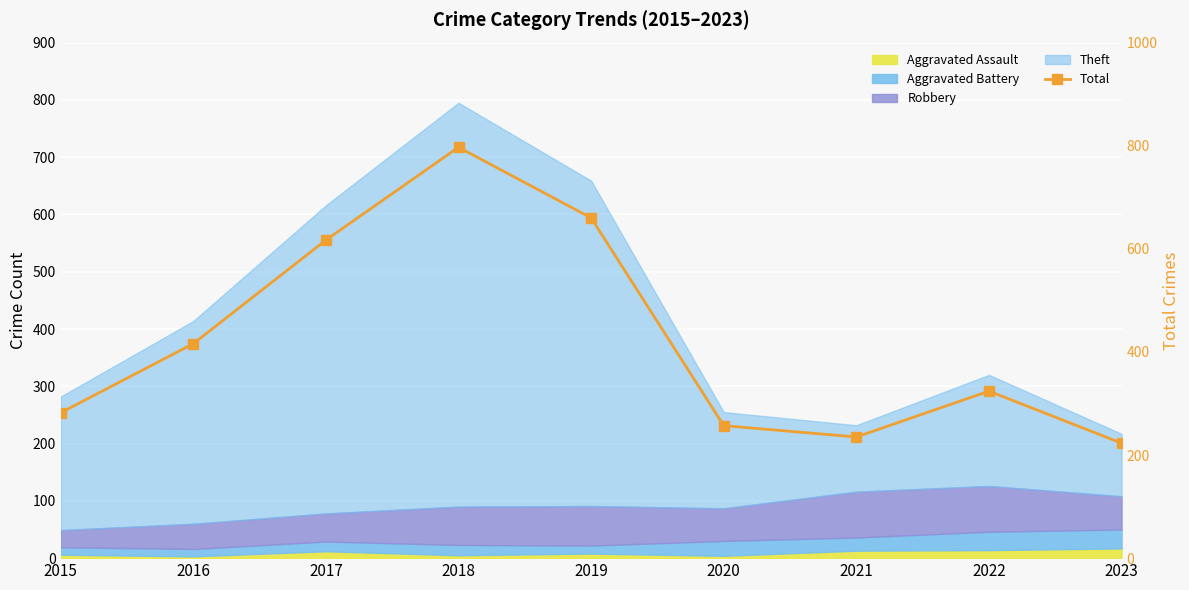

What is the change in value from 2018 to 2022?

-473